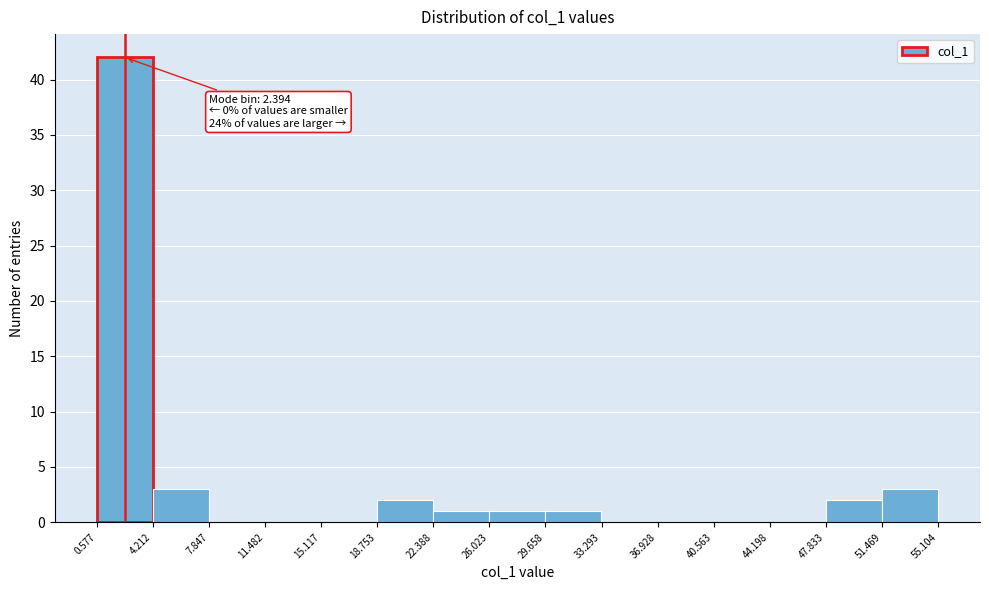

Which range on the x-axis has the tallest bar?

0.577 to 4.212